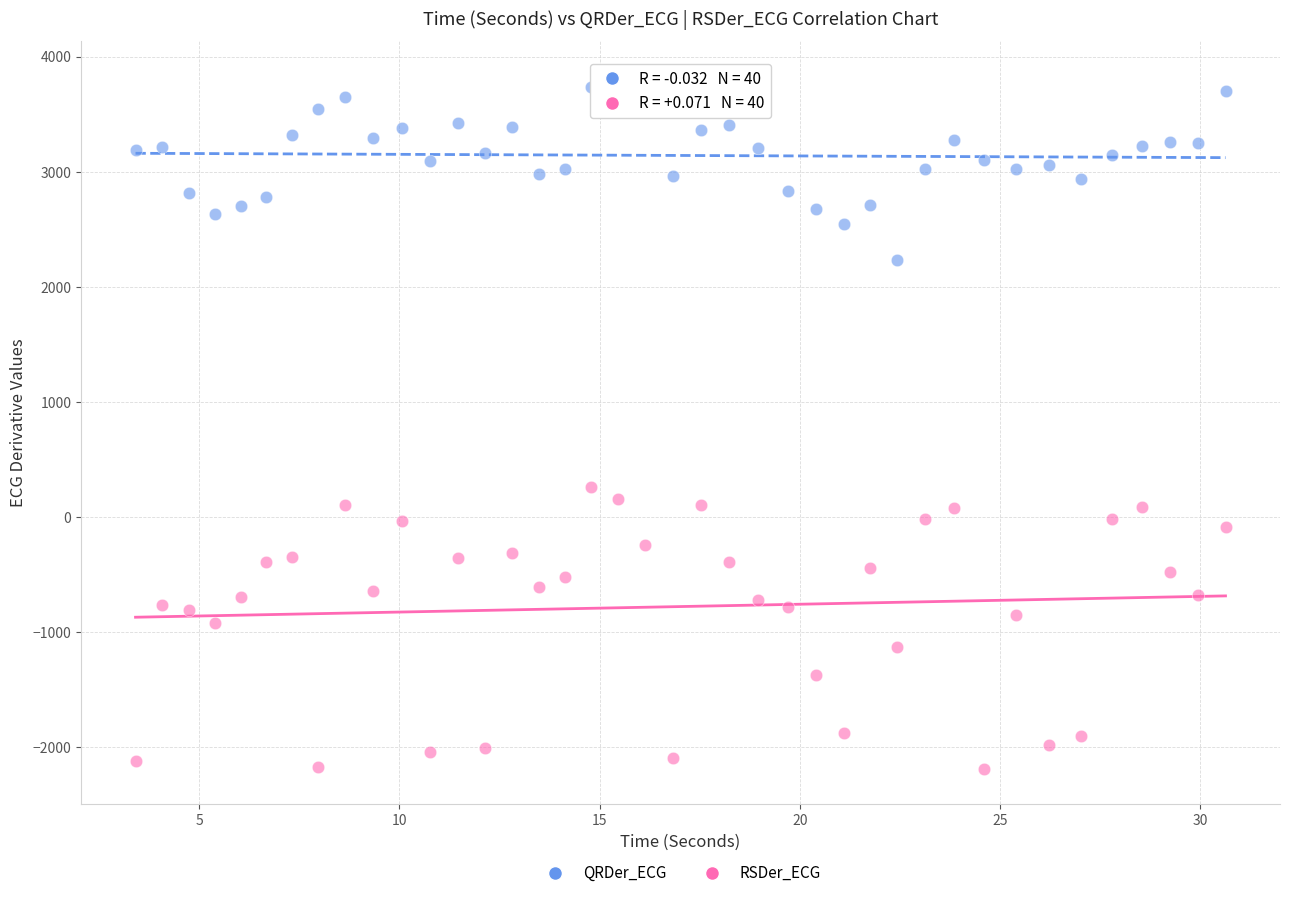

Which series contains the lowest Y value?

RSDer_ECG